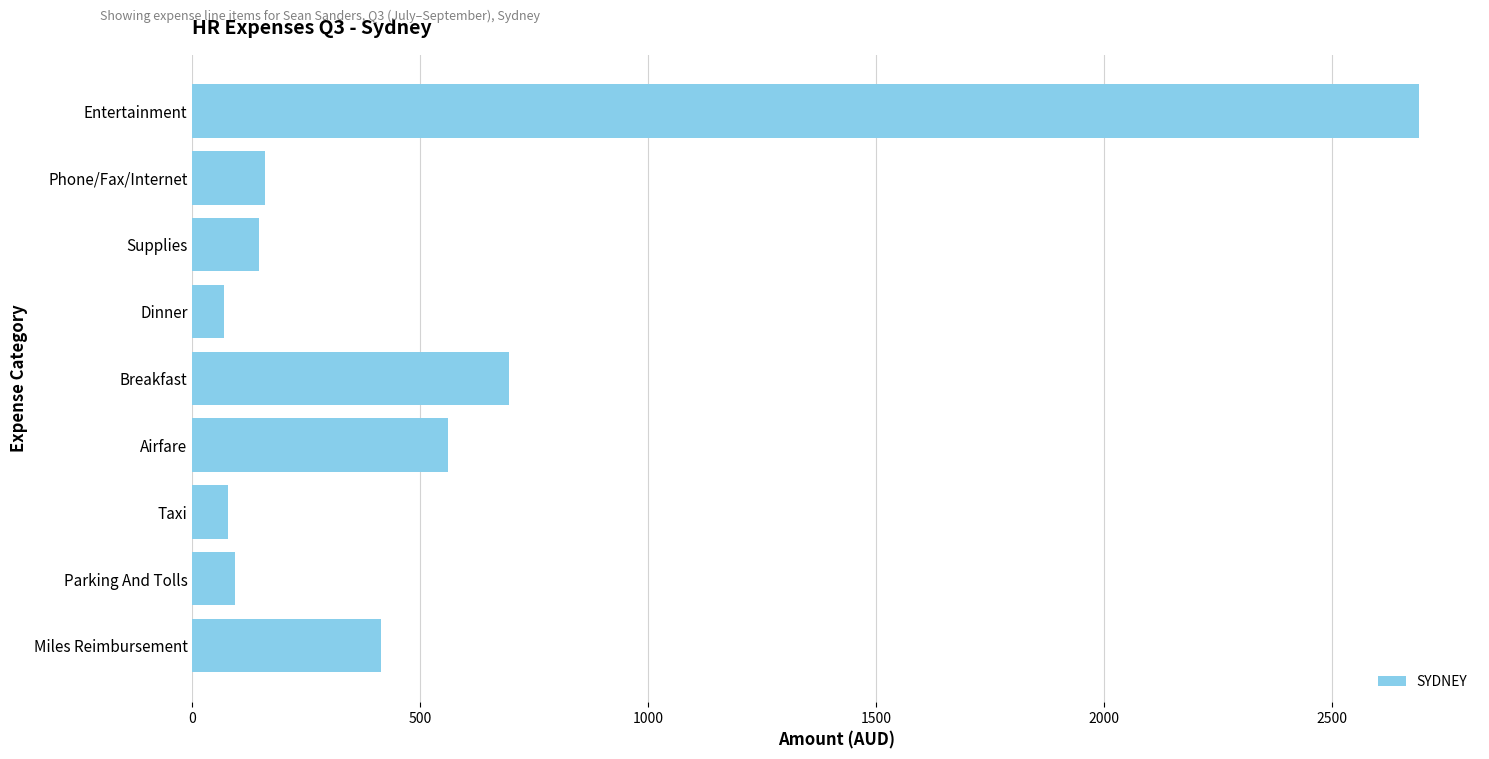

What is the maximum value shown in the chart?

2690.0